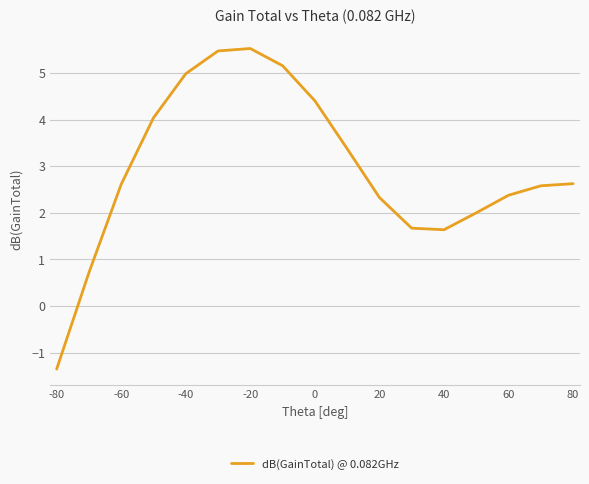

What is the average value?

2.9